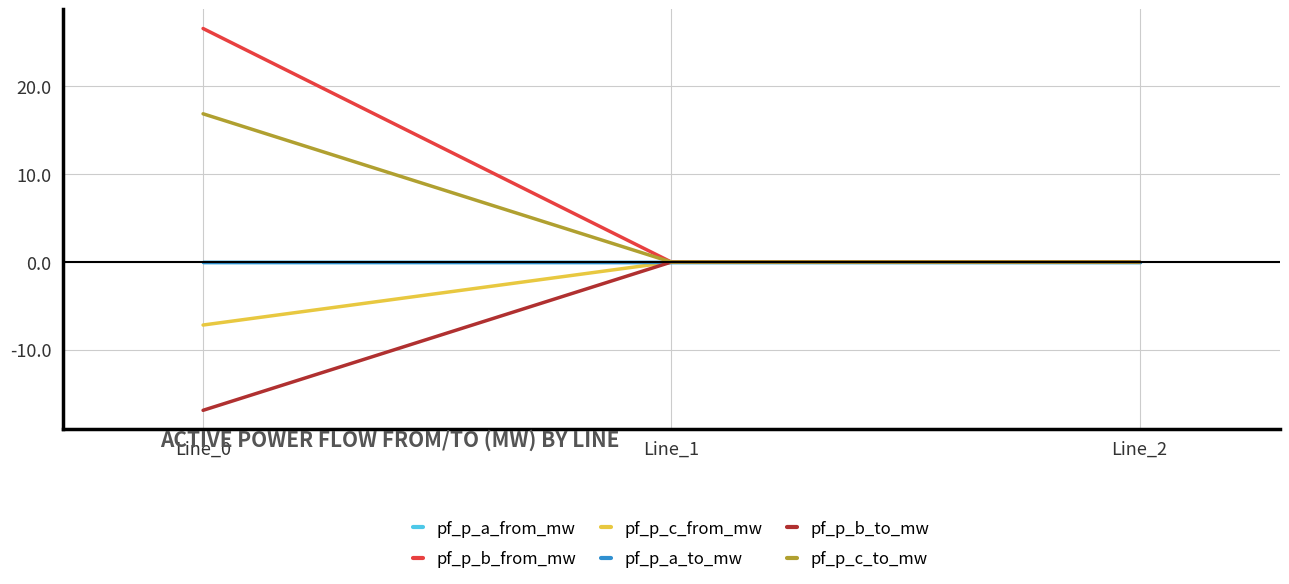

Does the chart have visible grid lines?

Yes